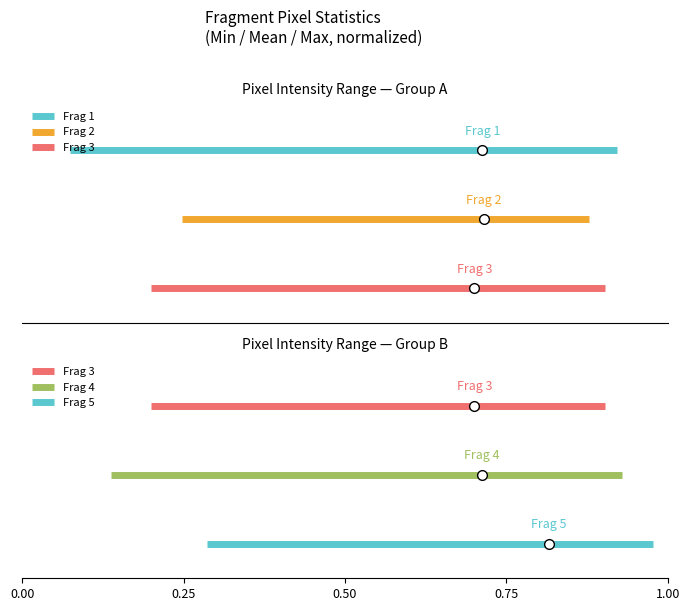

Does the chart have visible grid lines?

No